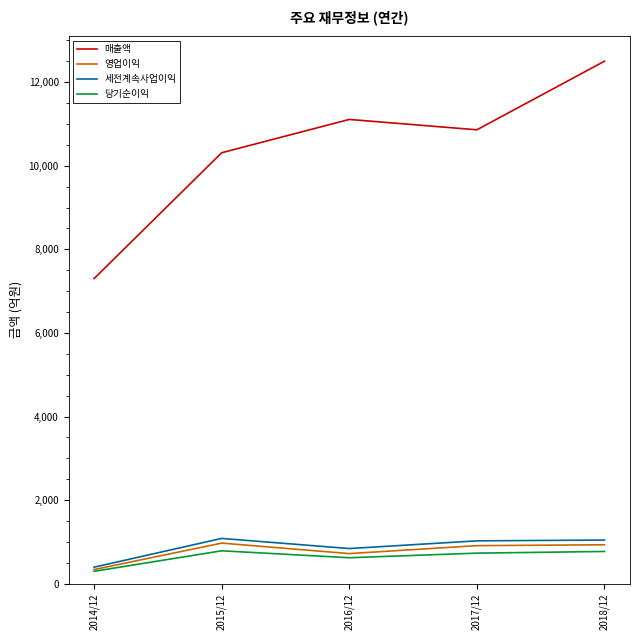

Is the value of 당기순이익 at 2018/12 greater than the value of 매출액 at 2018/12?

No